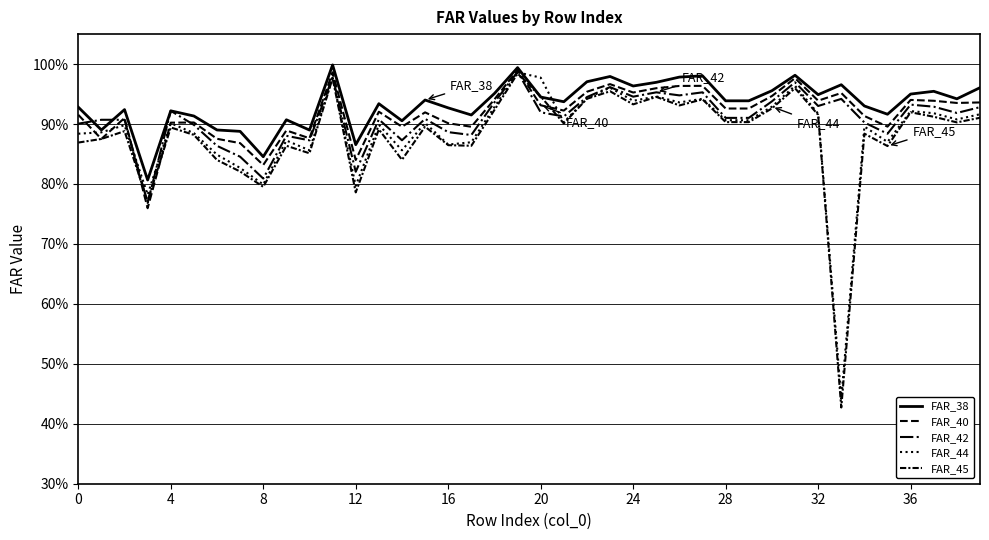

What is the value of the FAR_44 point at the 24th from the left?

1.0